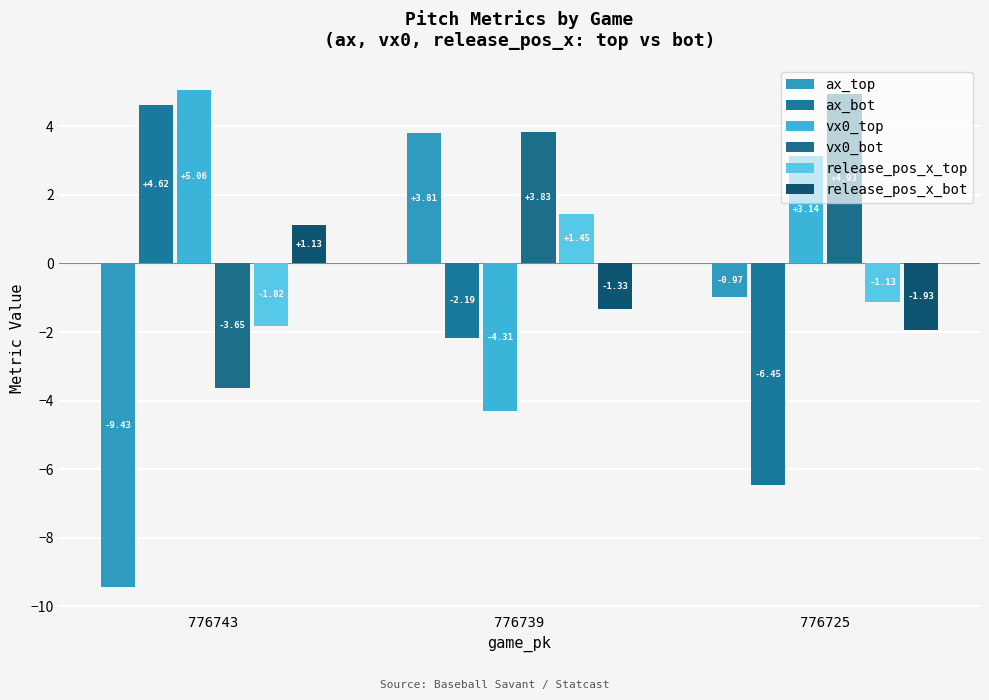

How many bars are there in total?

18